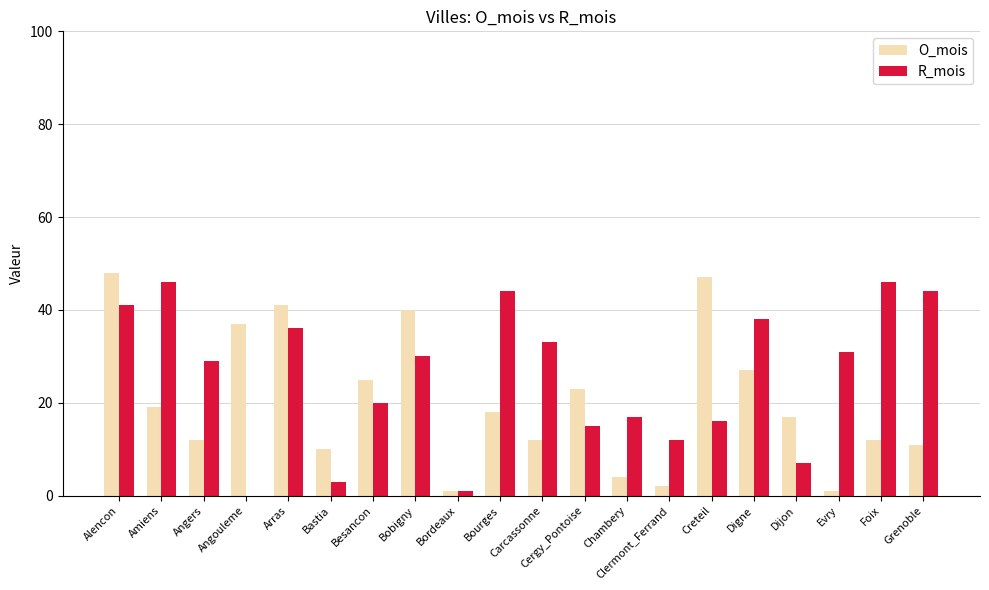

Reading left to right, list all the values displayed in this chart.

O_mois: Alencon=48	Amiens=19	Angers=12	Angouleme=37	Arras=41	Bastia=10	Besancon=25	Bobigny=40	Bordeaux=1	Bourges=18	Carcassonne=12	Cergy_Pontoise=23	Chambery=4	Clermont_Ferrand=2	Creteil=47	Digne=27	Dijon=17	Evry=1	Foix=12	Grenoble=11
R_mois: Alencon=41	Amiens=46	Angers=29	Angouleme=0	Arras=36	Bastia=3	Besancon=20	Bobigny=30	Bordeaux=1	Bourges=44	Carcassonne=33	Cergy_Pontoise=15	Chambery=17	Clermont_Ferrand=12	Creteil=16	Digne=38	Dijon=7	Evry=31	Foix=46	Grenoble=44